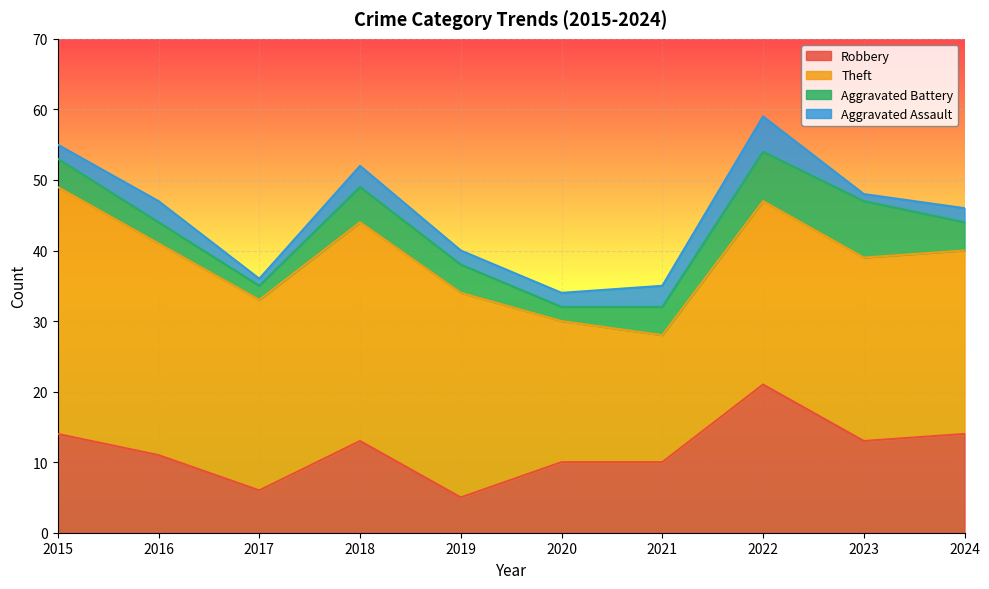

Between 2019 and 2021, which series saw the biggest shift?

Theft